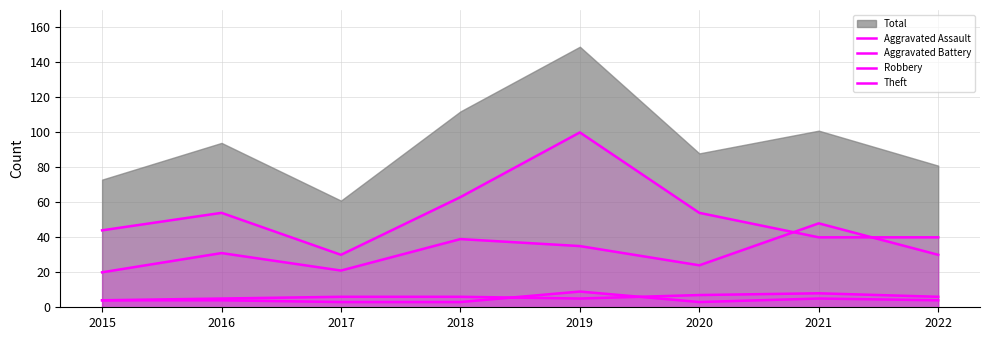

How many lines are shown in the chart?

4